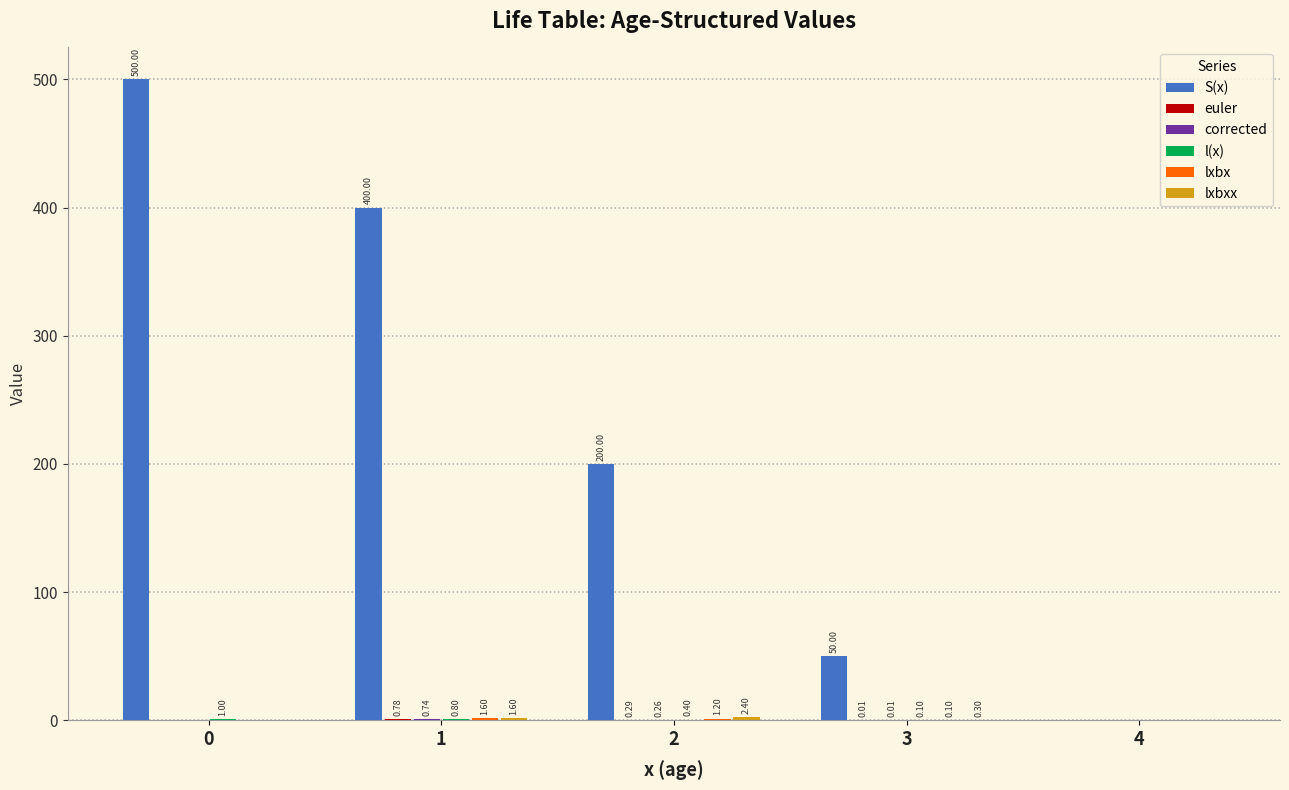

Which series has the widest spread of values?

S(x)